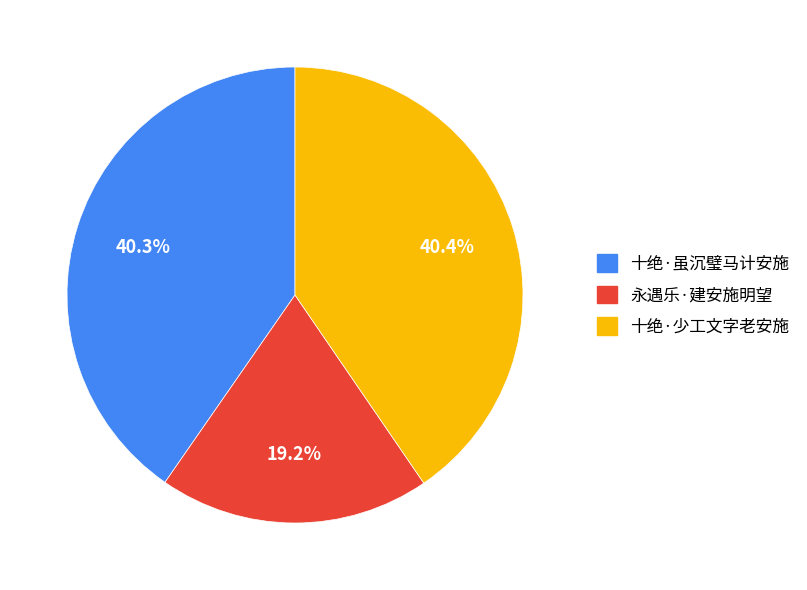

Approximately how many times larger is the value at 永遇乐·建安施明望 compared to 十绝·少工文字老安施?

0.5